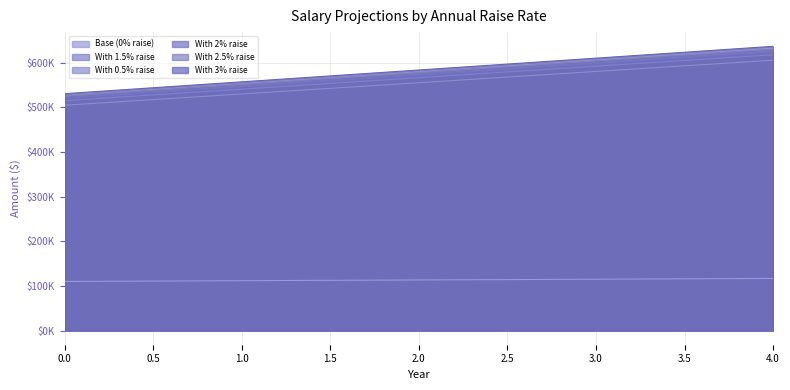

What is the smallest value displayed?

110000.0